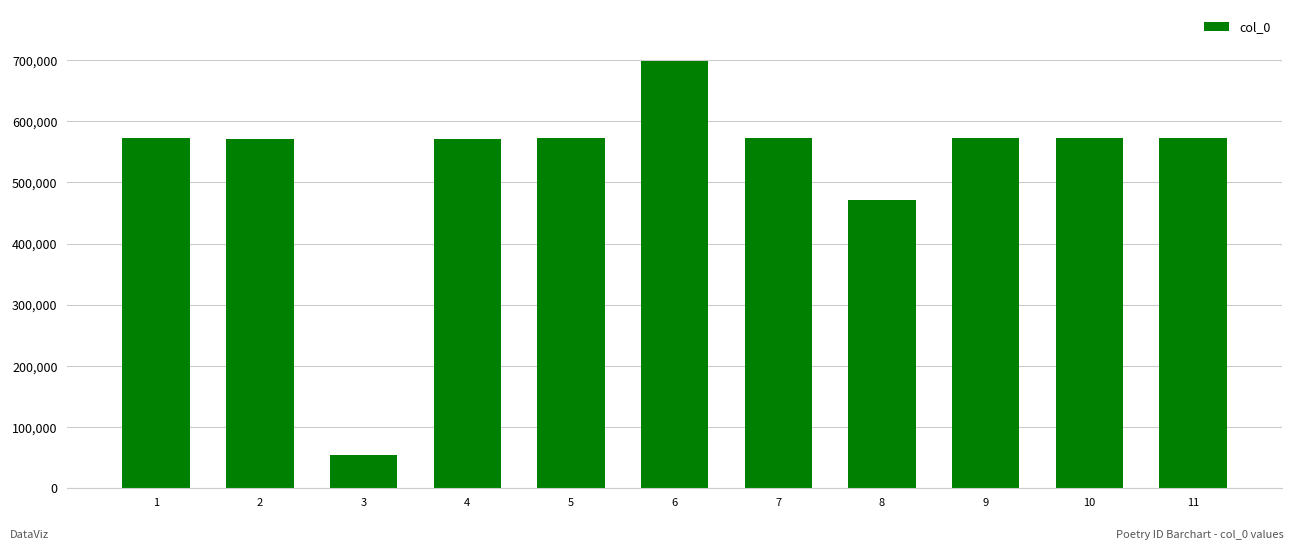

True or false: the data shows 236600 at 4.

False